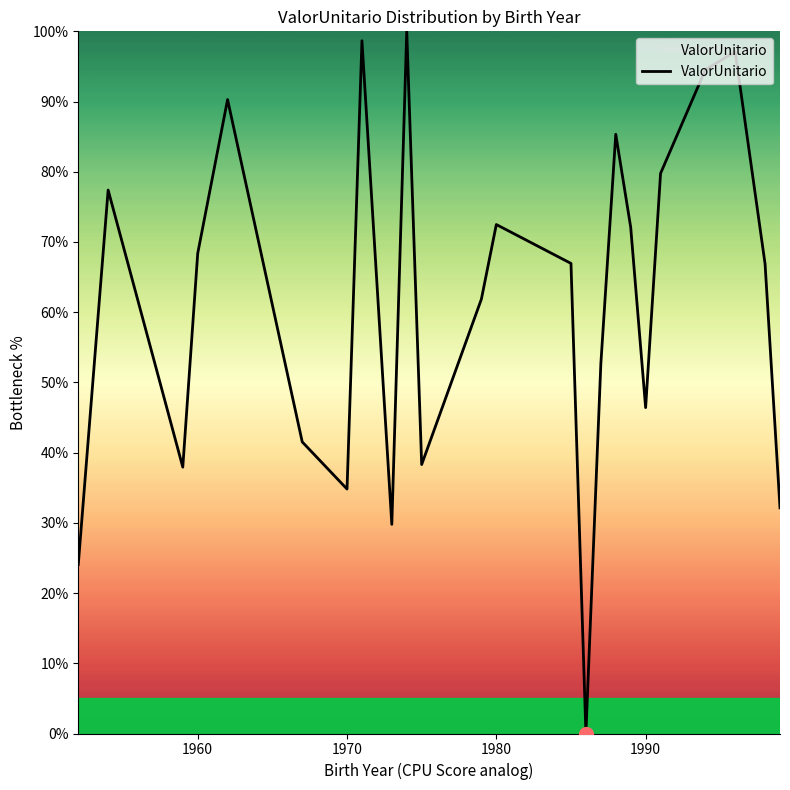

What is the maximum value shown in the chart?

100.0